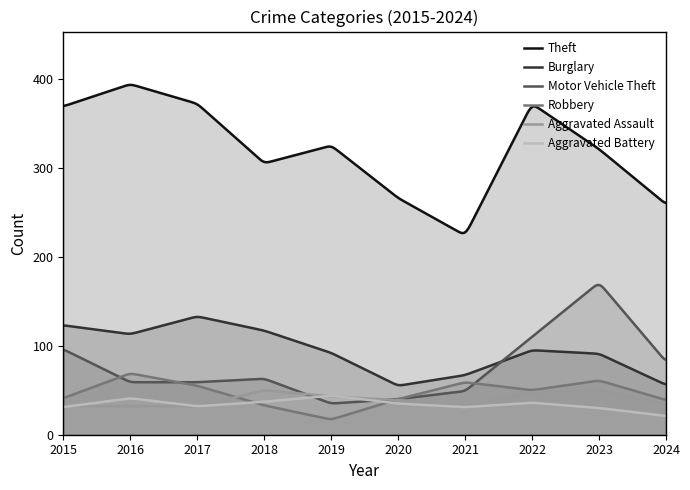

Which category has the highest value in the Theft series?

2016